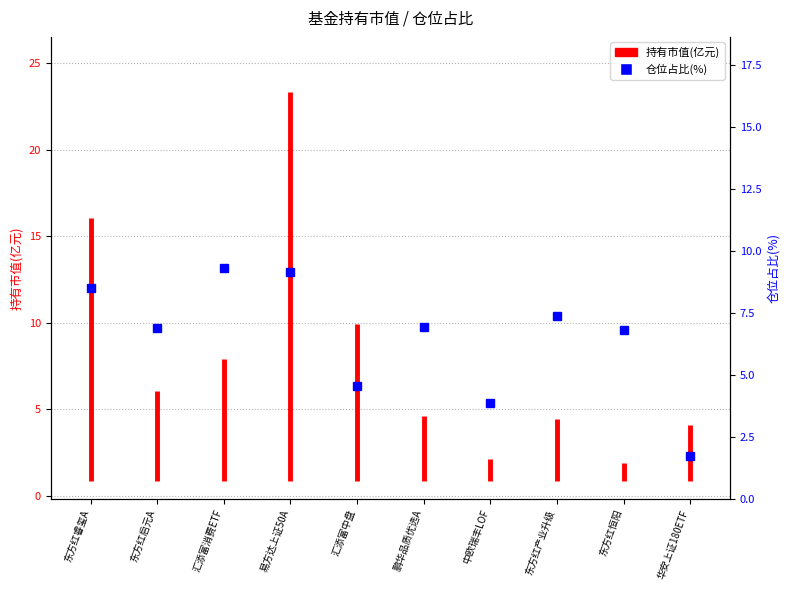

Approximately how many times larger is the value at 鹏华品质优选A compared to 汇添富消费ETF?

0.7